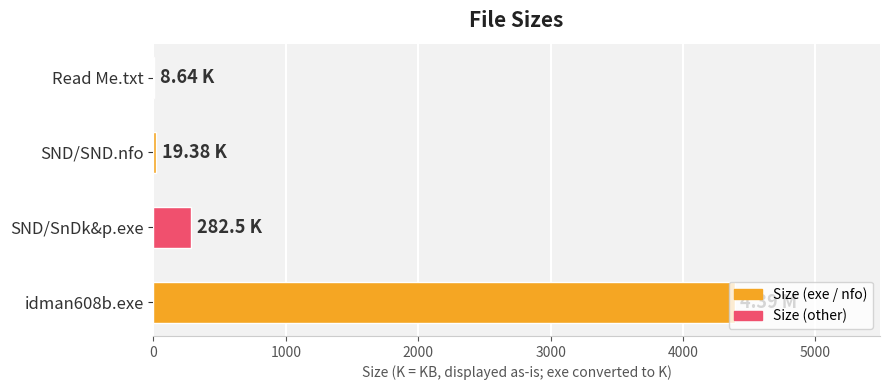

What is the sum of all values?

4700.5